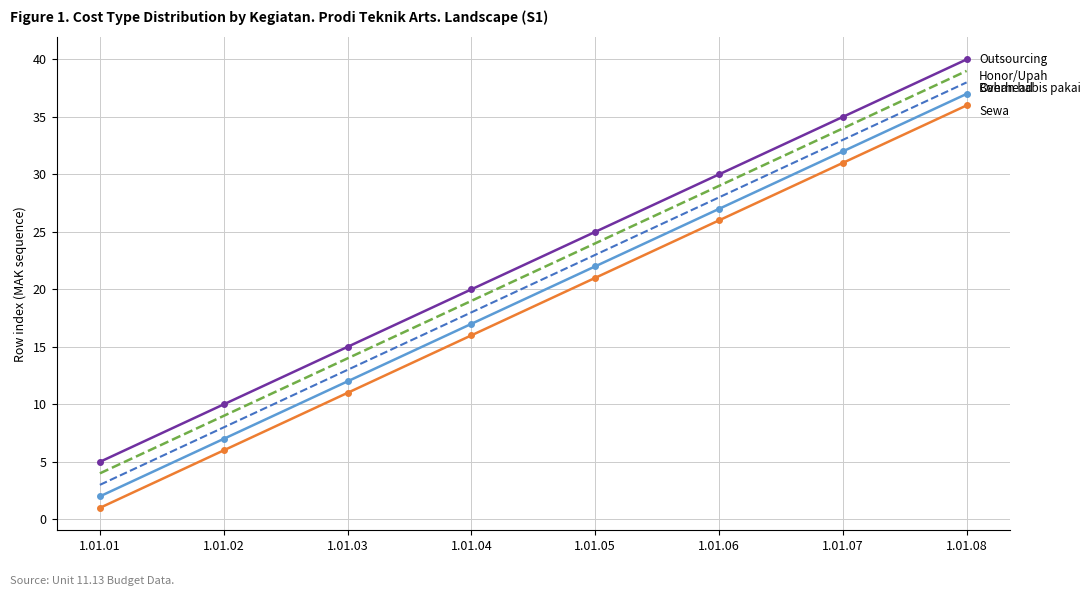

At which category is the sum across all series the highest?

1.01.08